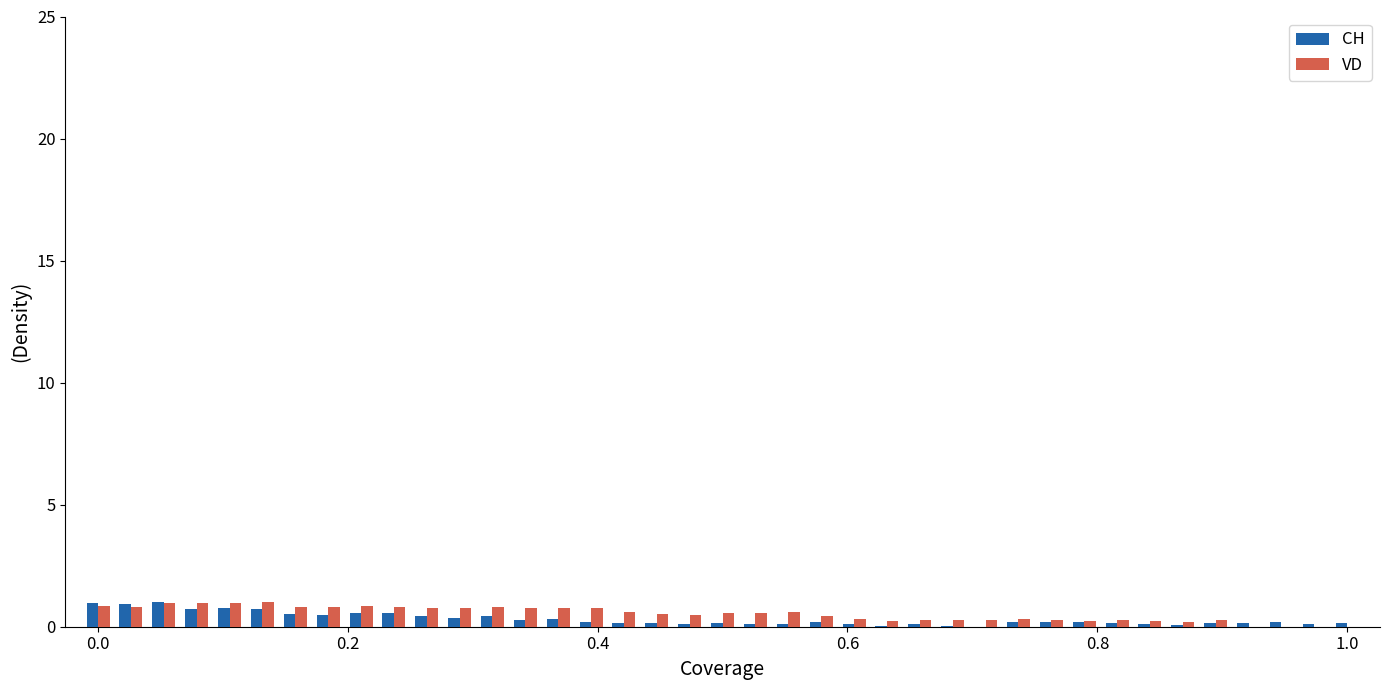

What is the maximum value shown in the chart?

1.0